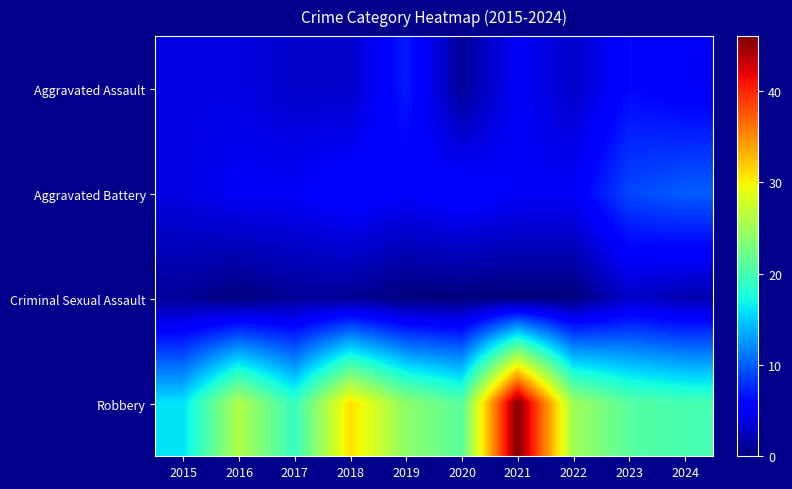

Reading left to right, transcribe all the data shown in this chart.

Aggravated Assault: 2015=4	2016=4	2017=3	2018=3	2019=7	2020=1	2021=5	2022=3	2023=6	2024=5
Aggravated Battery: 2015=4	2016=5	2017=5	2018=6	2019=5	2020=6	2021=5	2022=5	2023=9	2024=10
Criminal Sexual Assault: 2015=1	2016=0	2017=1	2018=1	2019=0	2020=0	2021=0	2022=0	2023=3	2024=2
Robbery: 2015=16	2016=26	2017=19	2018=31	2019=24	2020=21	2021=46	2022=25	2023=21	2024=20